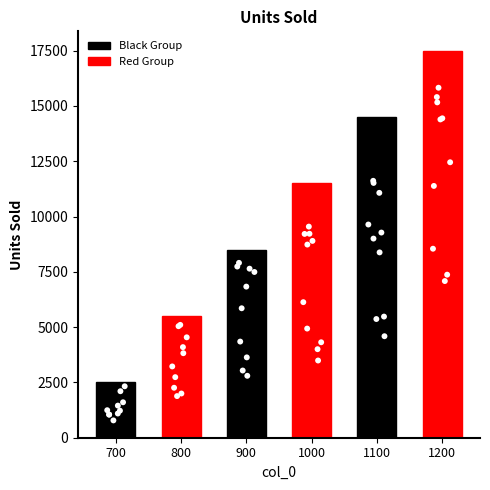

What is the sum of all Red Group values?

34500